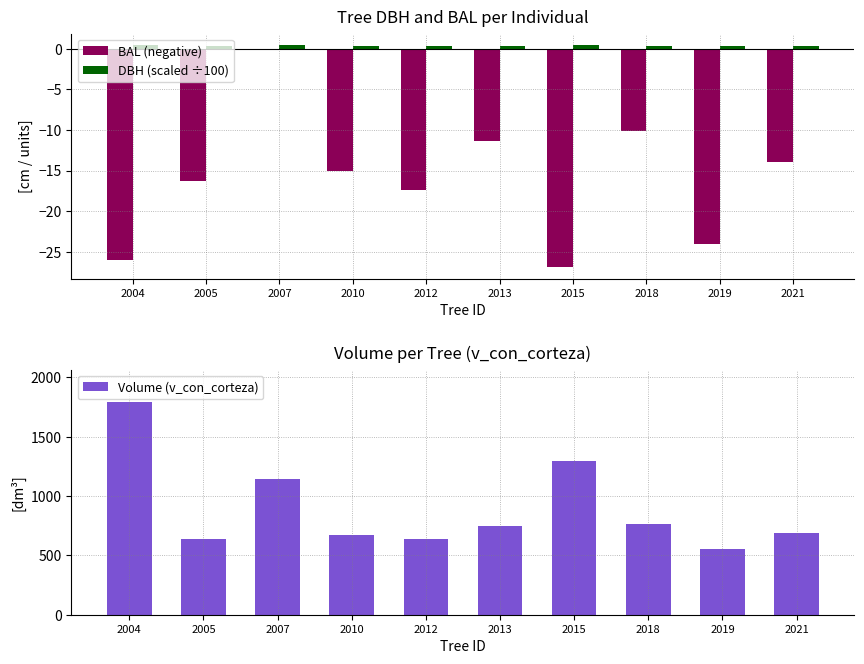

Which series changed the most between 2005 and 2015?

Volume (v_con_corteza)